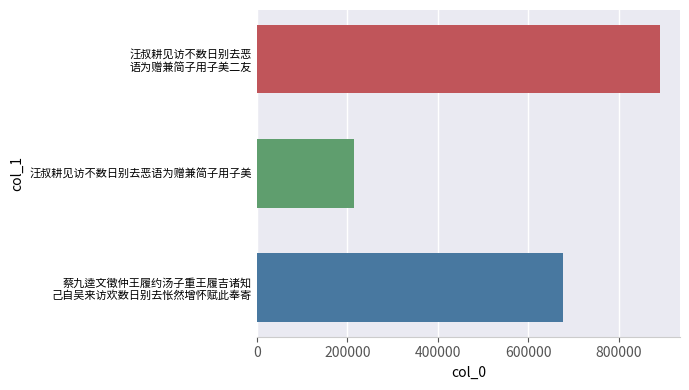

Rank the categories by value from highest to lowest.

汪叔耕见访不数日别去恶
语为赠兼简子用子美二友, 蔡九逵文徵仲王履约汤子重王履吉诸知
己自吴来访欢数日别去怅然增怀赋此奉寄, 汪叔耕见访不数日别去恶语为赠兼简子用子美